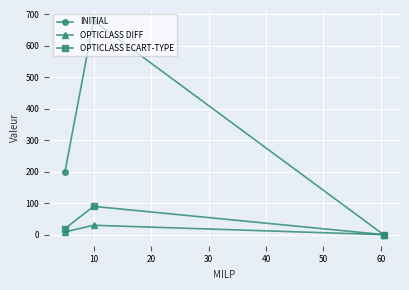

What is the value of the INITIAL point at the 2nd from the left?

680.0